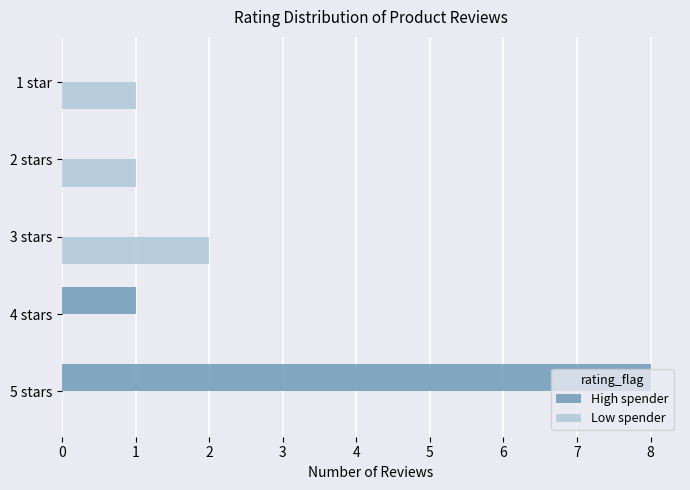

Which series has the largest total across all categories?

High spender